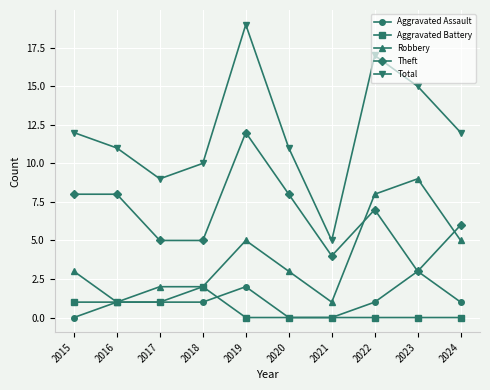

The Robbery series shows 0 at 2021. True or false?

False